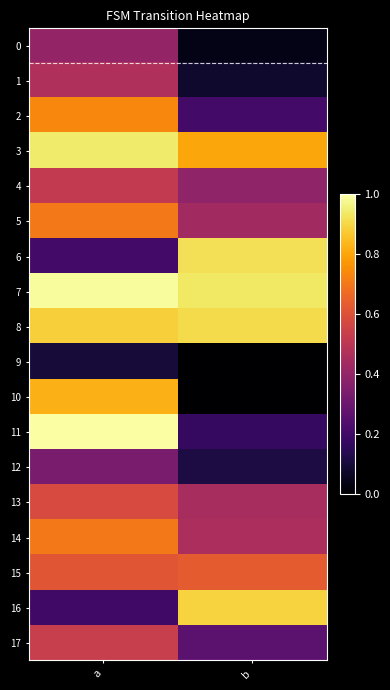

Reading left to right, list all the values displayed in this chart.

0: a=0.4	b=0.0
1: a=0.5	b=0.1
2: a=0.7	b=0.2
3: a=0.9	b=0.8
4: a=0.5	b=0.4
5: a=0.7	b=0.4
6: a=0.2	b=0.9
7: a=1.0	b=0.9
8: a=0.9	b=0.9
9: a=0.1	b=0.0
10: a=0.8	b=0.0
11: a=1.0	b=0.2
12: a=0.3	b=0.1
13: a=0.6	b=0.5
14: a=0.7	b=0.5
15: a=0.6	b=0.6
16: a=0.2	b=0.9
17: a=0.5	b=0.3